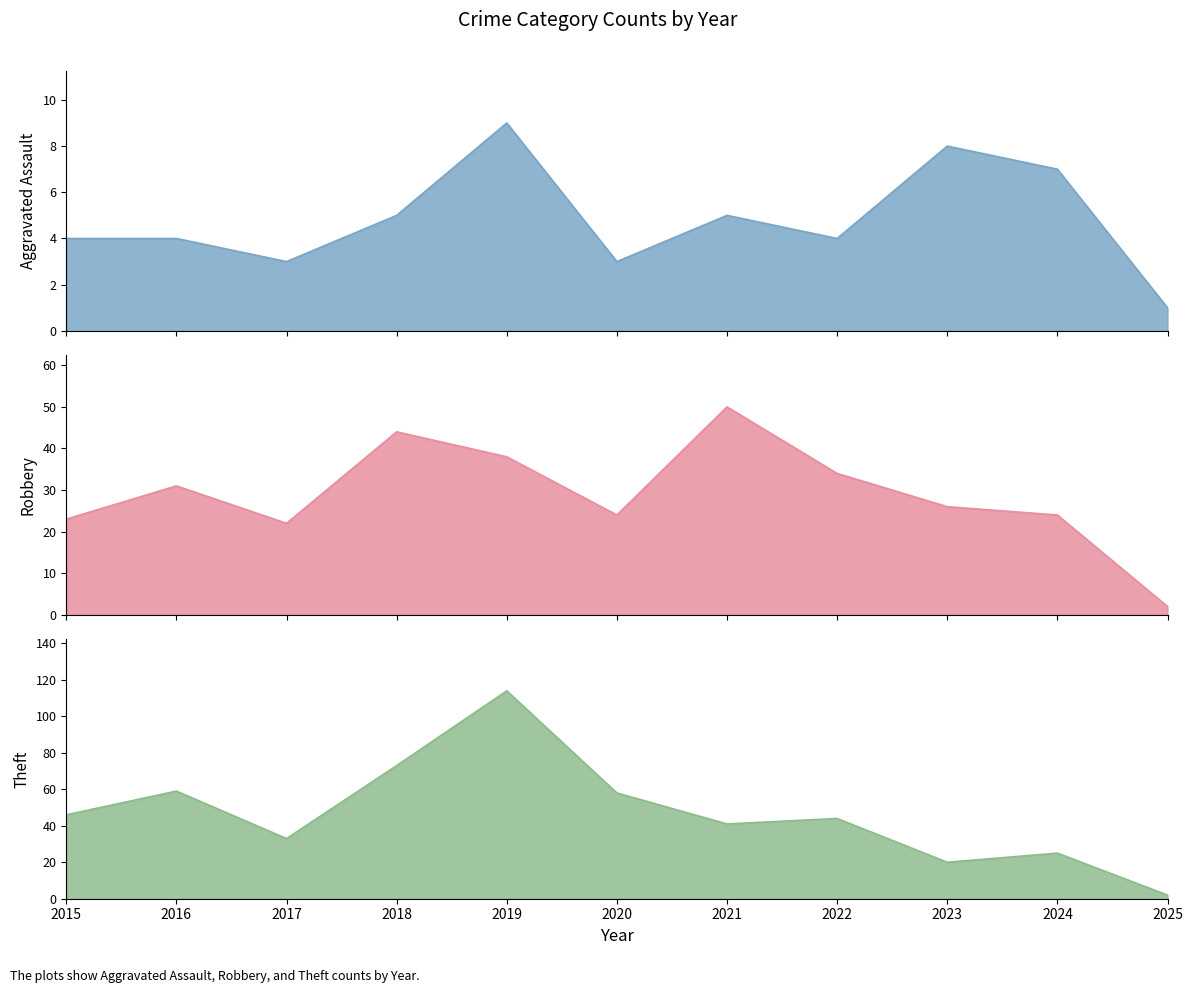

What is the average value of the Theft series?

47